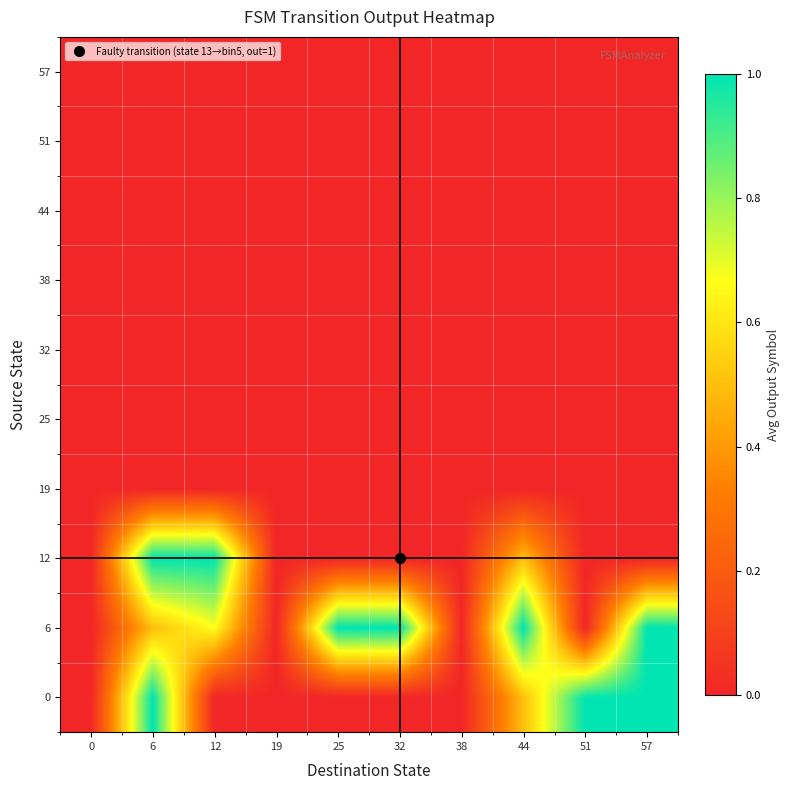

How many series are shown in this chart?

10